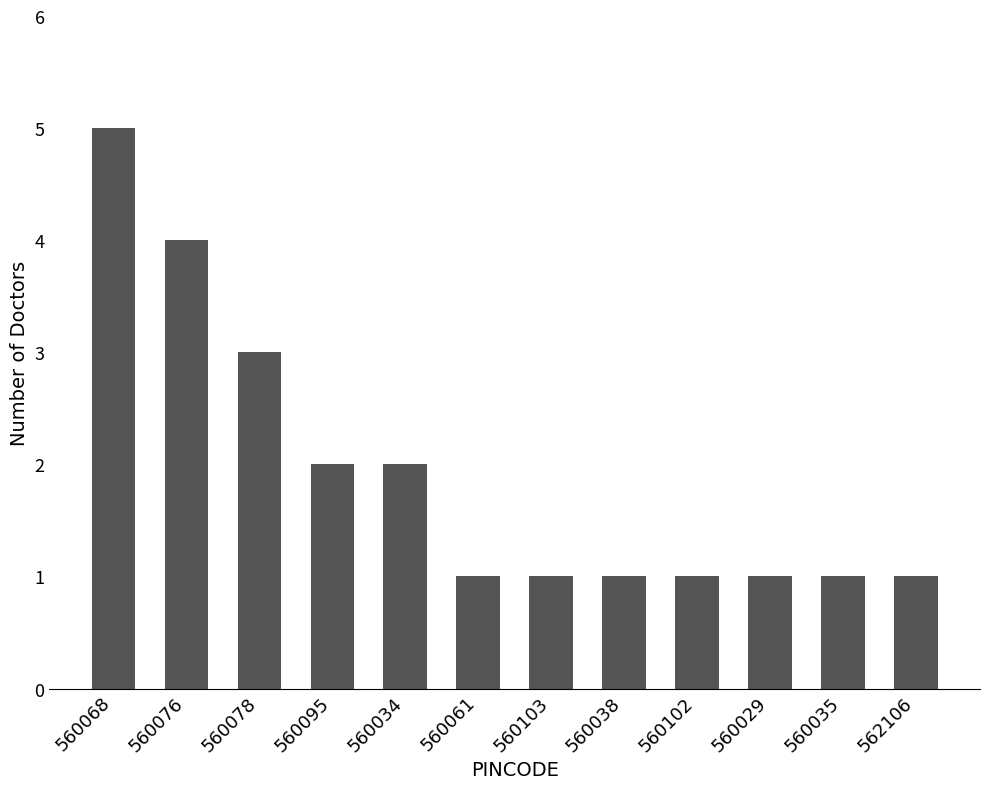

Is it true that the value at 560029 is 0?

False